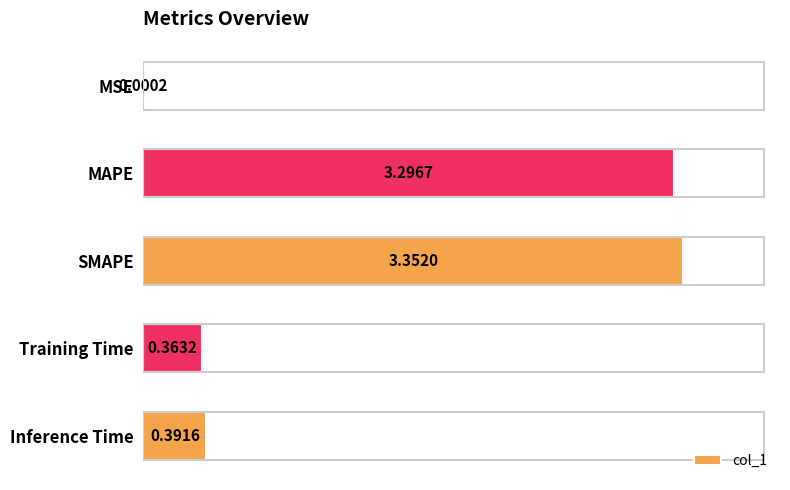

What is the change in value from MSE to SMAPE?

+3.4